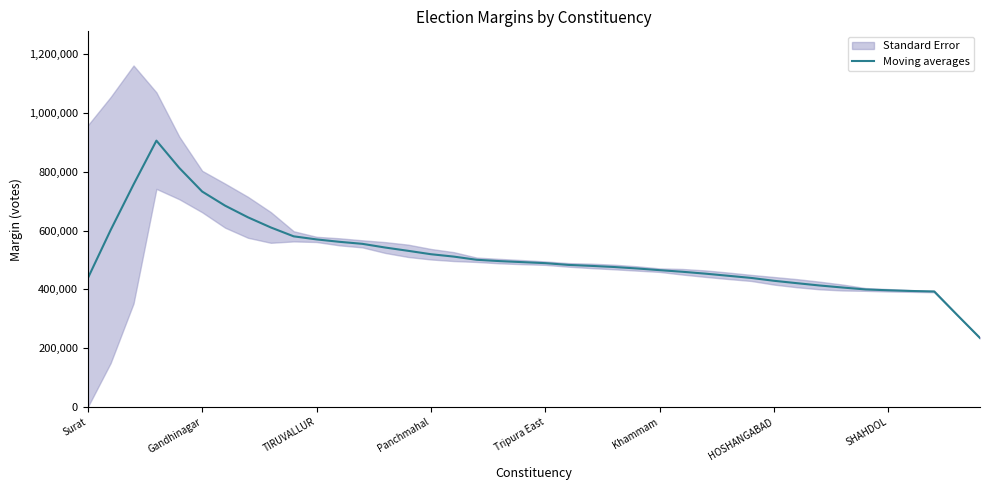

What is the highest value of the Moving averages series?

905448.6